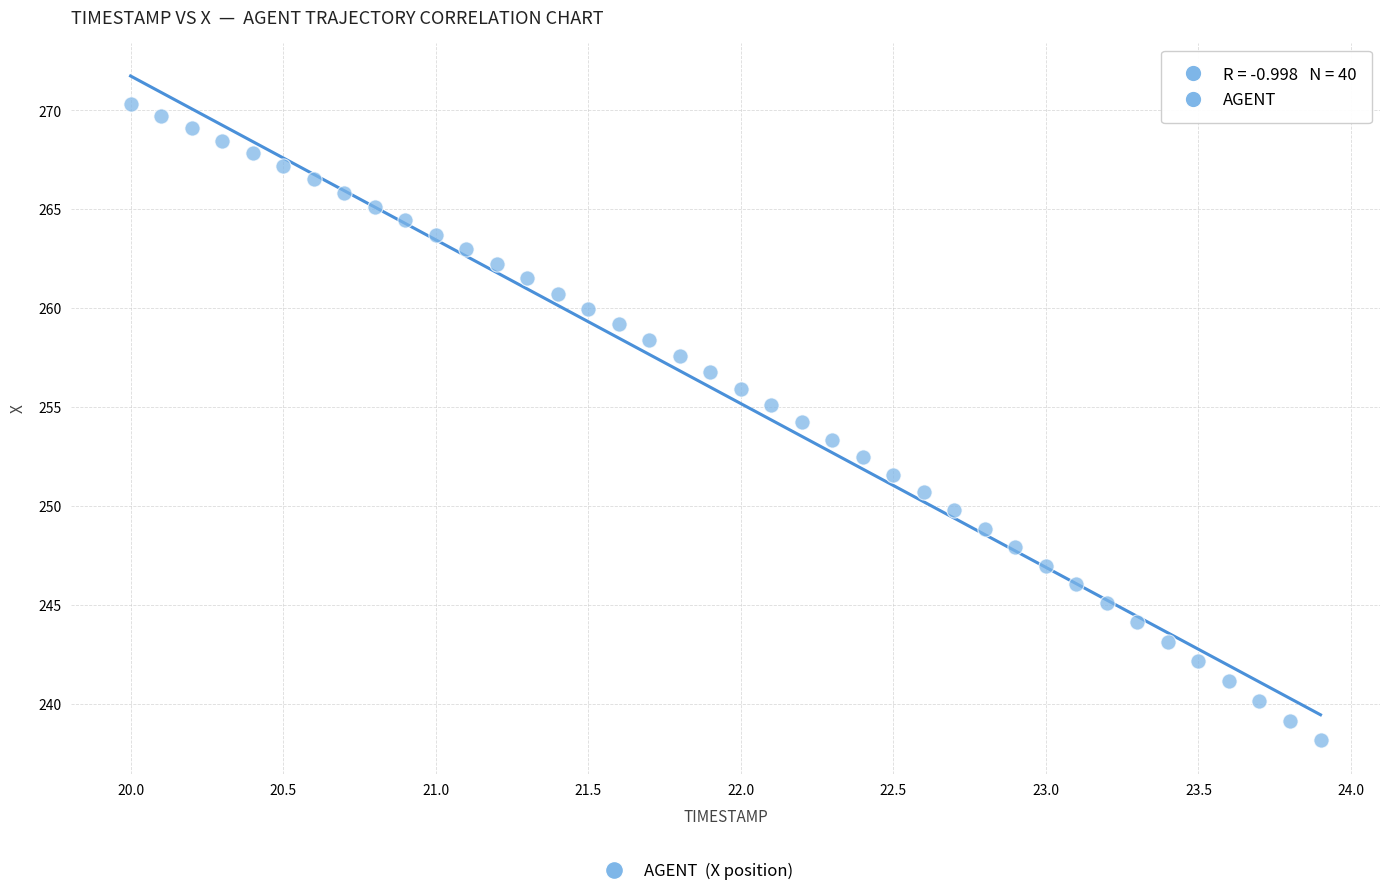

What is the range of X values (max minus min)?

3.9